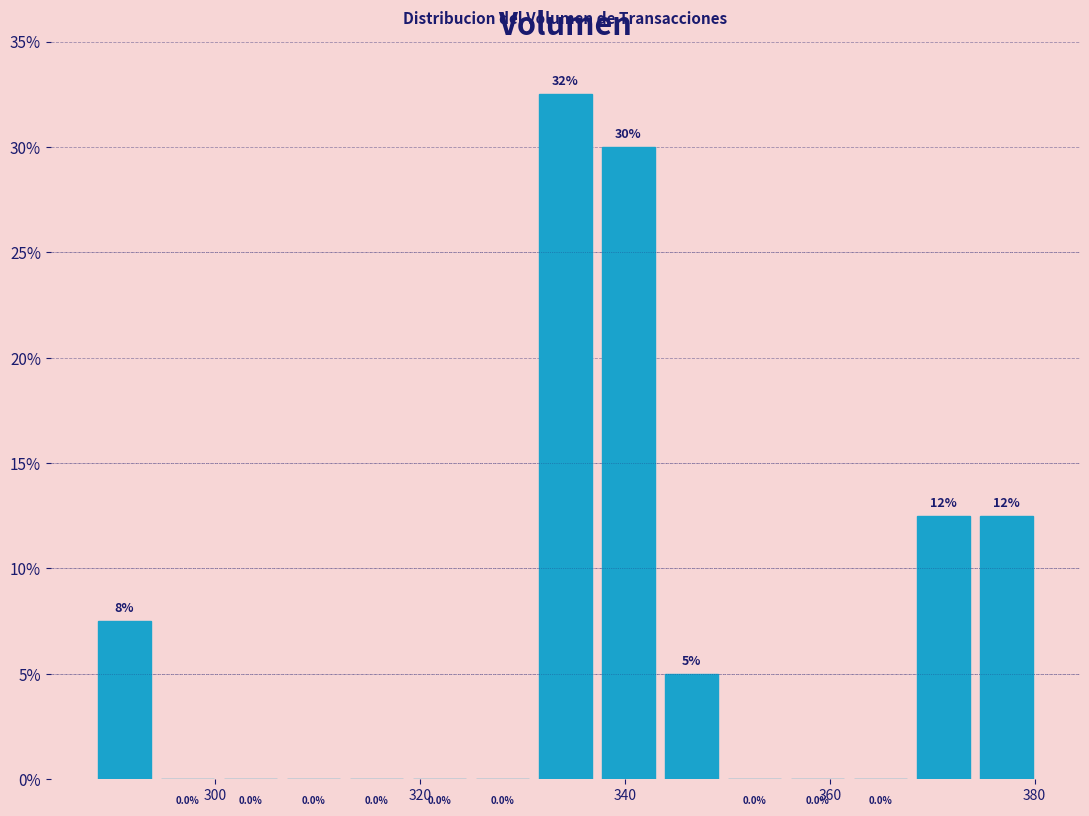

Around what value on the x-axis is the tallest bar? Give the approximate position of its centre, as read against the axis.

334